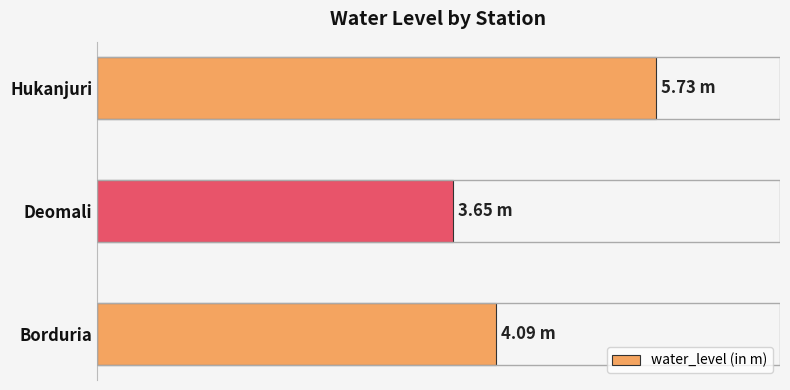

Are the bars horizontal?

Yes